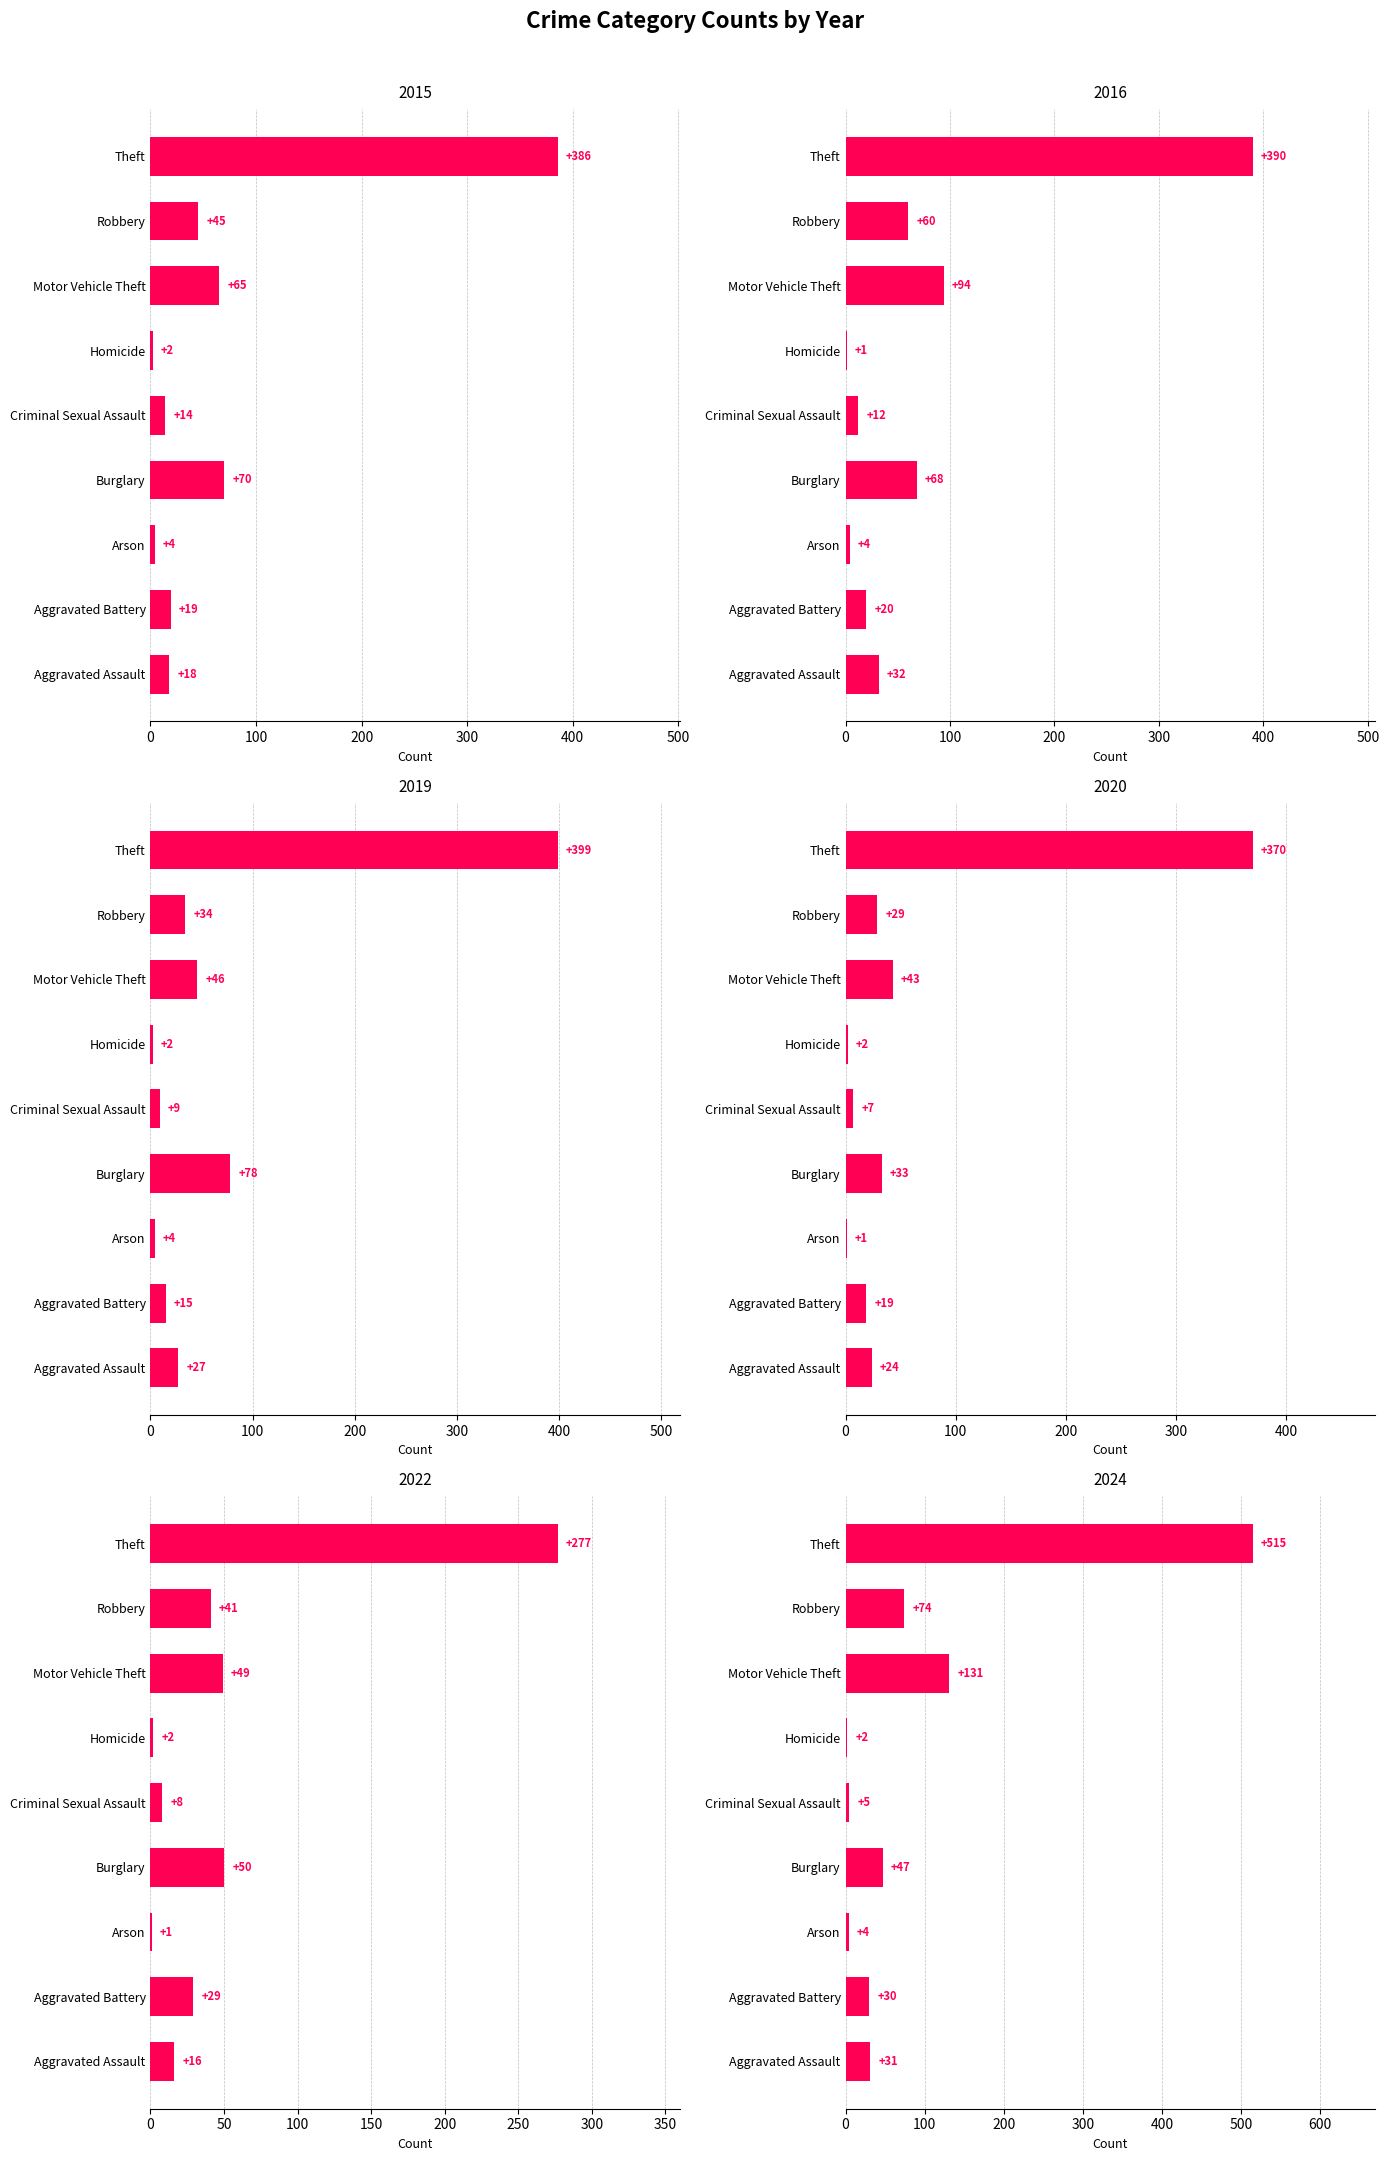

Read the 2019 value at Theft, to the nearest 5.

400